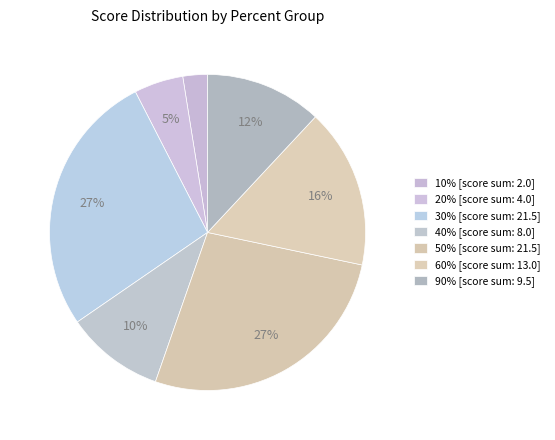

How many slices are in this pie chart?

7